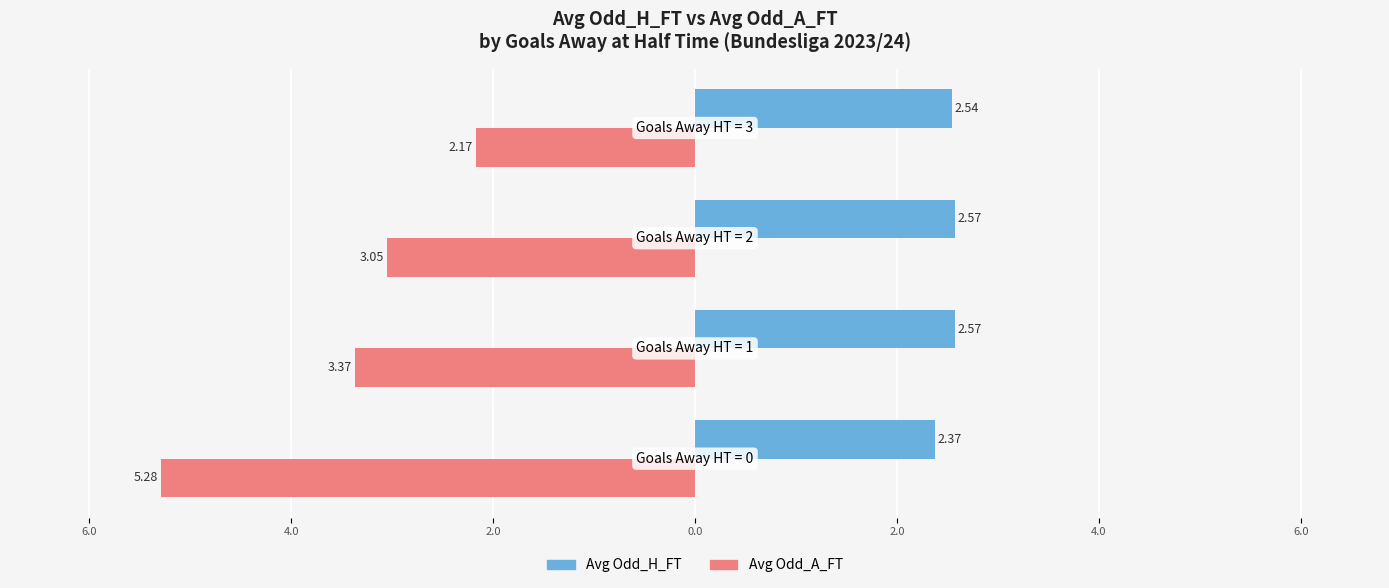

What are all the series names shown in the legend?

Avg Odd_H_FT, Avg Odd_A_FT